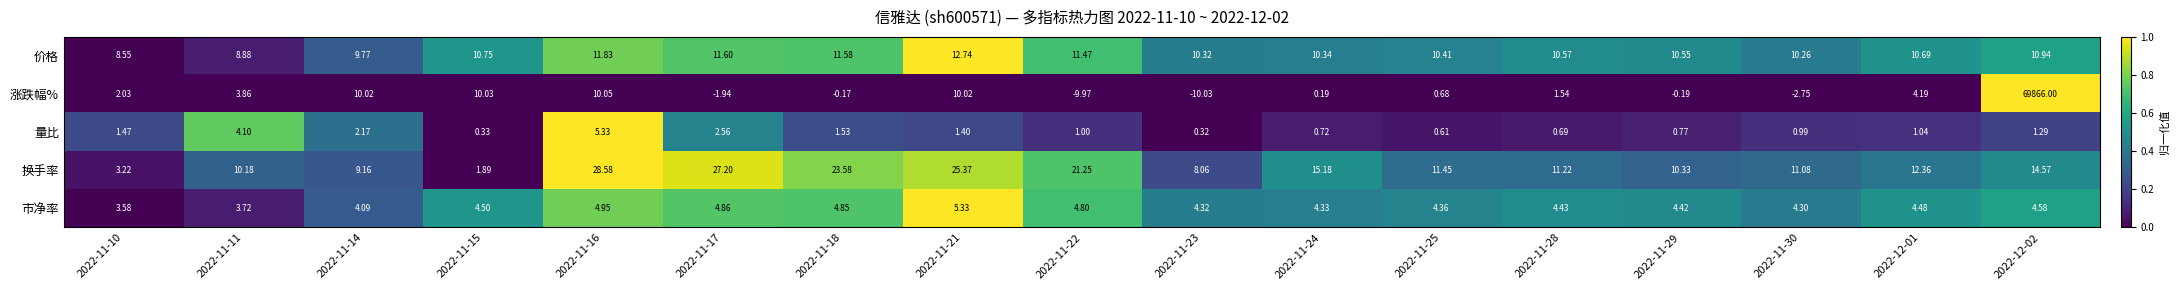

At 2022-11-16, list the series in order from smallest to largest.

市净率, 量比, 涨跌幅%, 价格, 换手率